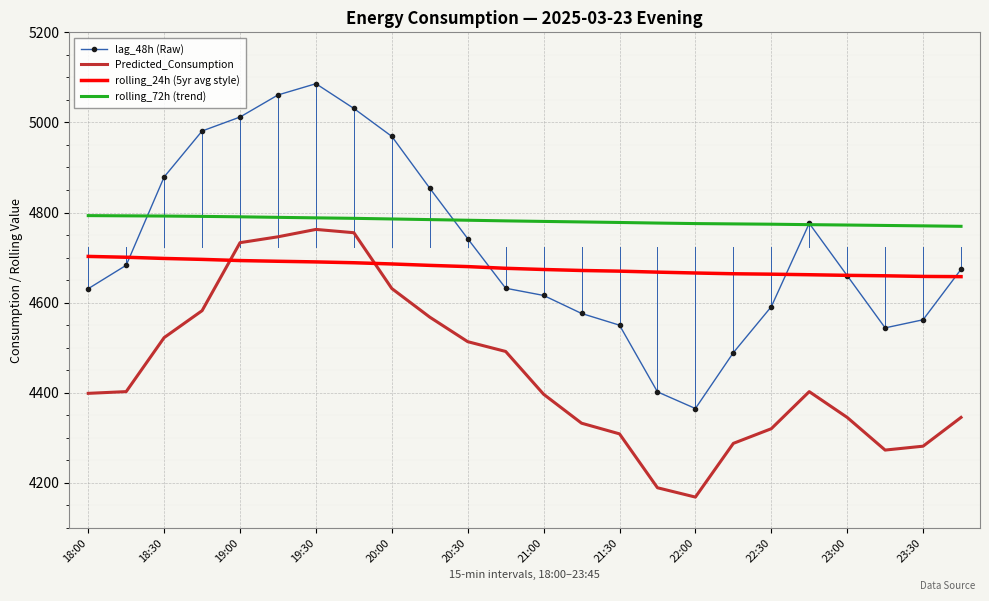

Which series has the largest total across all categories?

rolling_72h (trend)